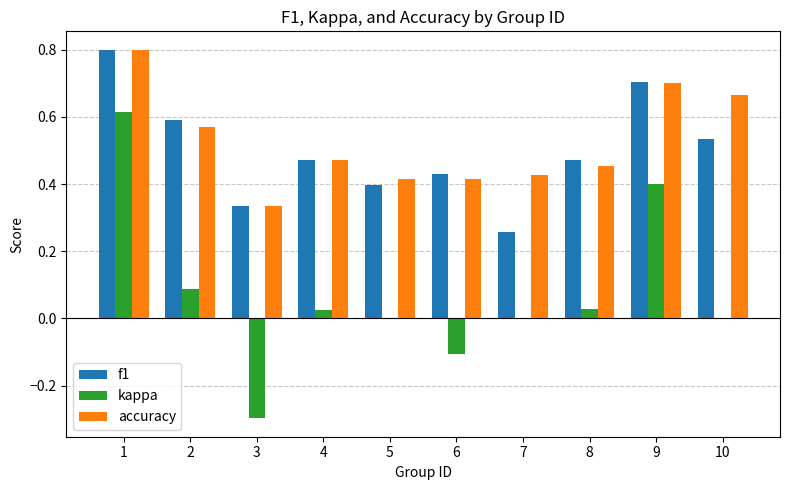

Count the accuracy values in the range 0 to 1.

10